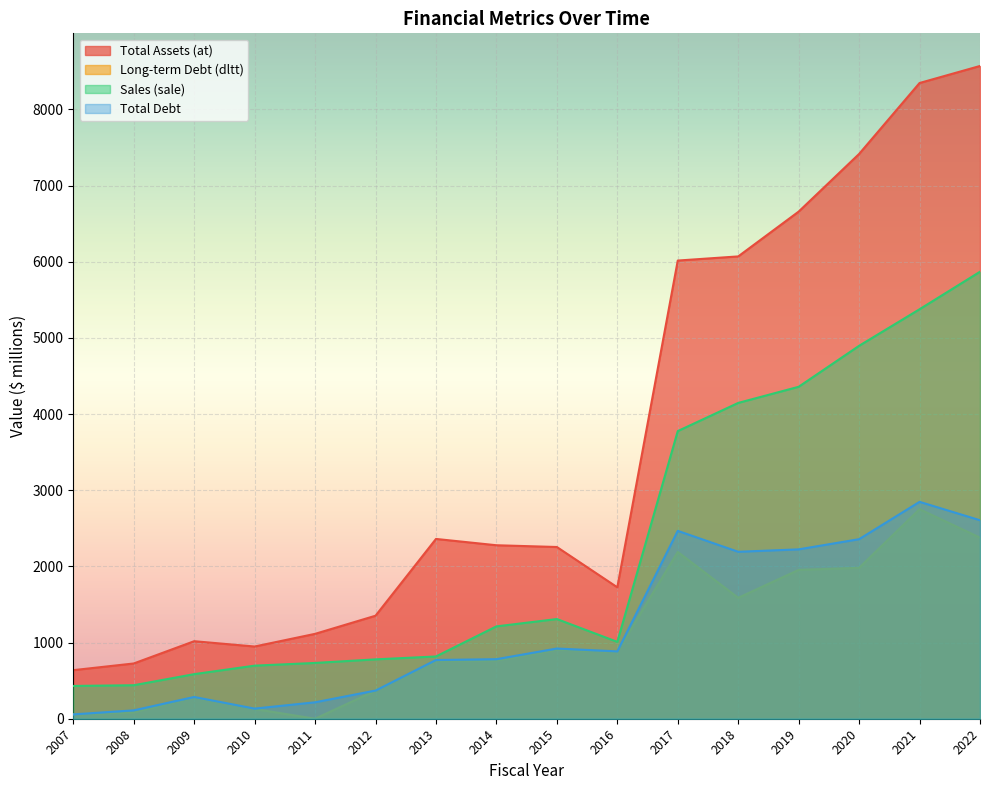

True or false: Sales (sale) has a value of 430.6 at 2007.

True